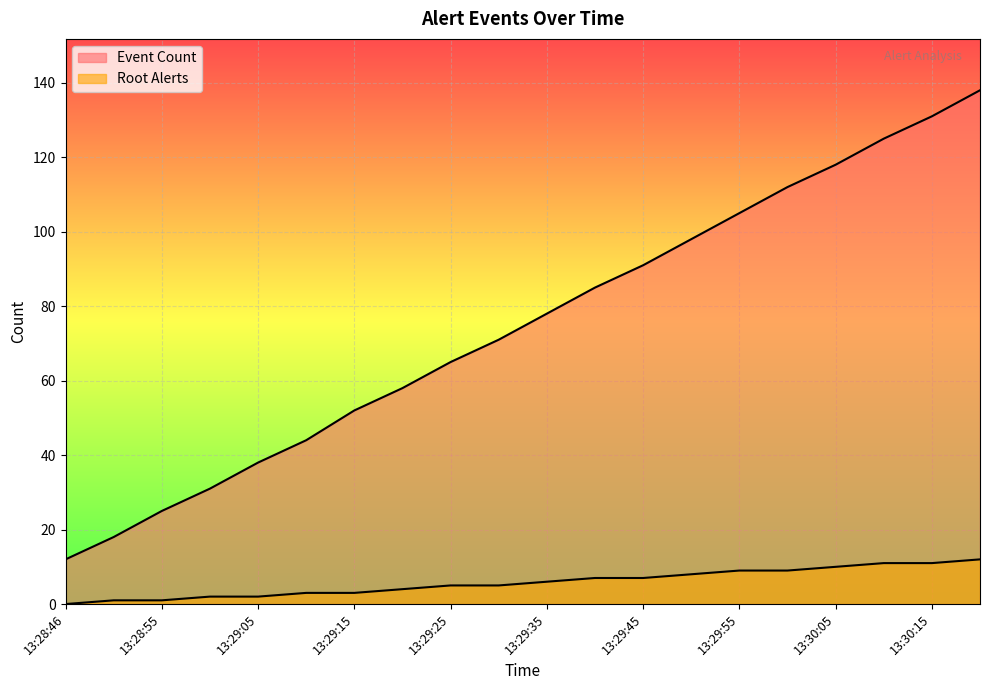

At which label does Root Alerts first exceed 6?

13:29:40